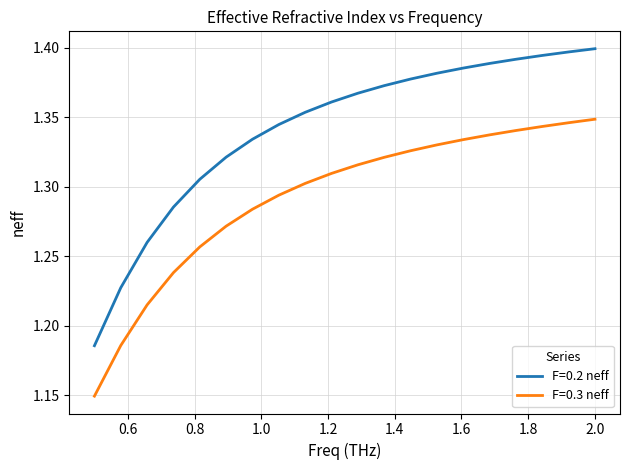

Rank the series by their maximum value, from highest to lowest.

F=0.2 neff, F=0.3 neff